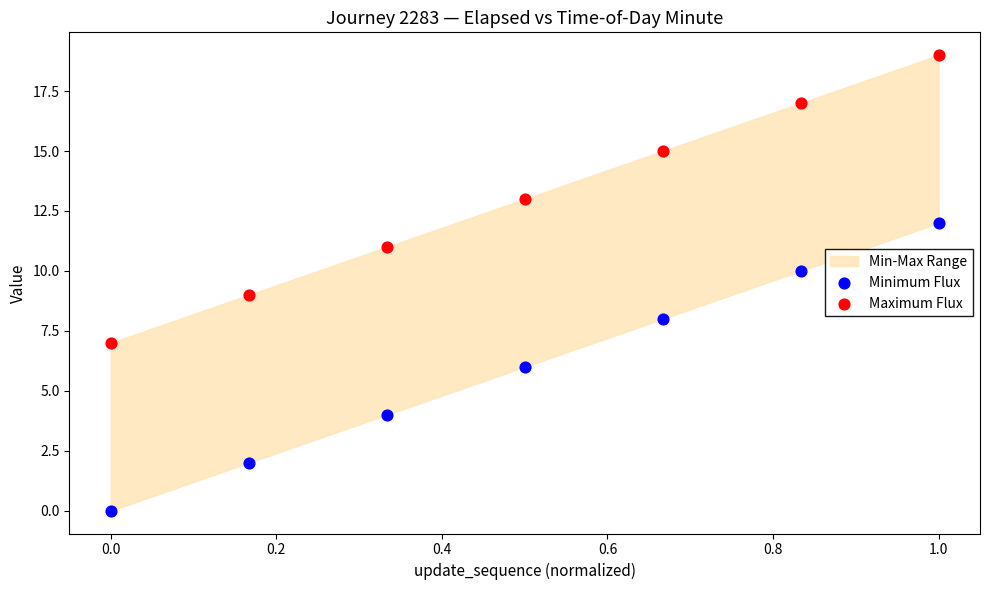

Which series reaches the maximum Y coordinate?

Maximum Flux